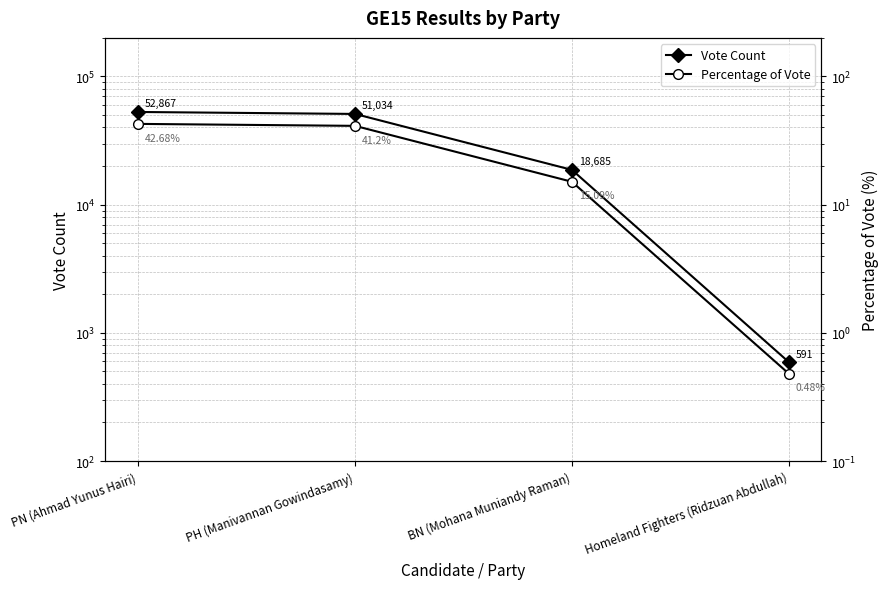

True or false: Vote Count and Percentage of Vote cross at least once.

False